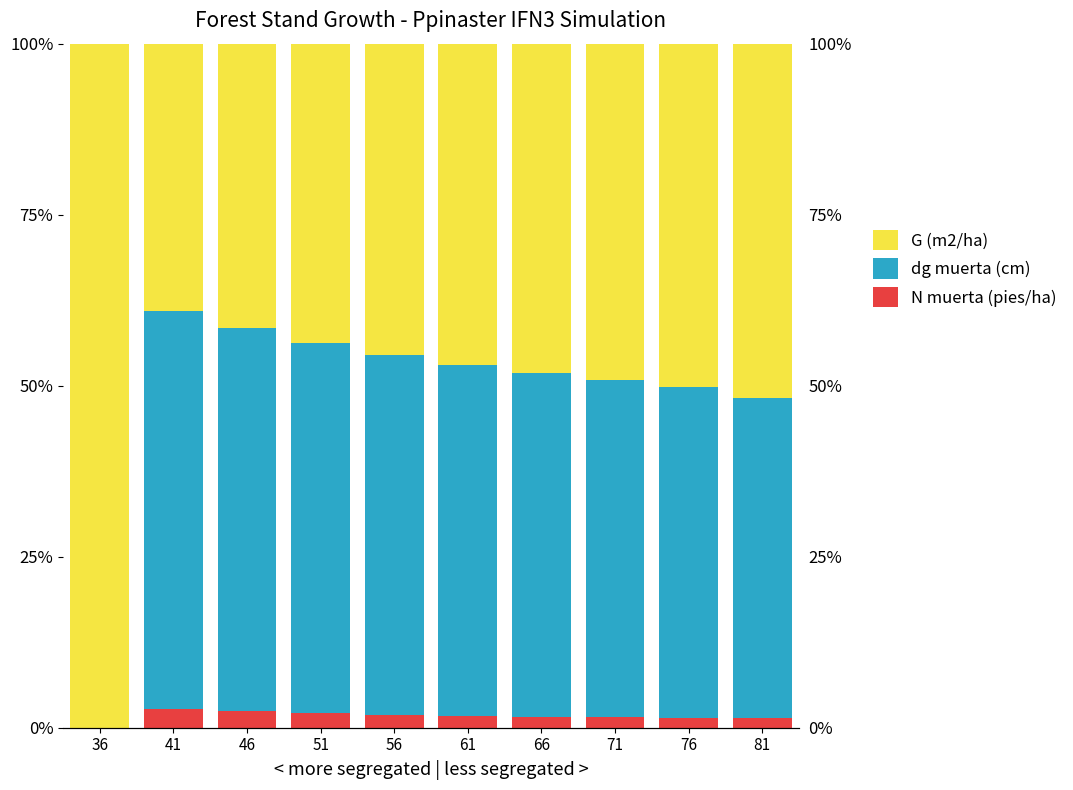

Where does the N muerta (pies/ha) series first go above 1?

41